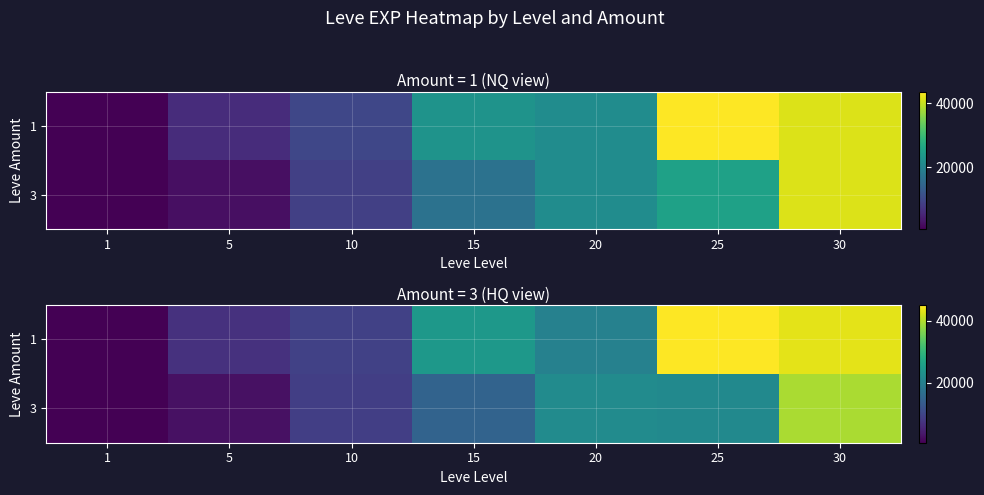

Which series changed the most between 1 and 30?

row_0